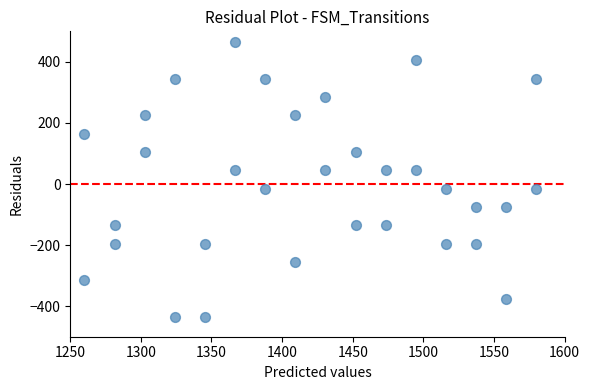

What is the range of Y values (max minus min)?

900